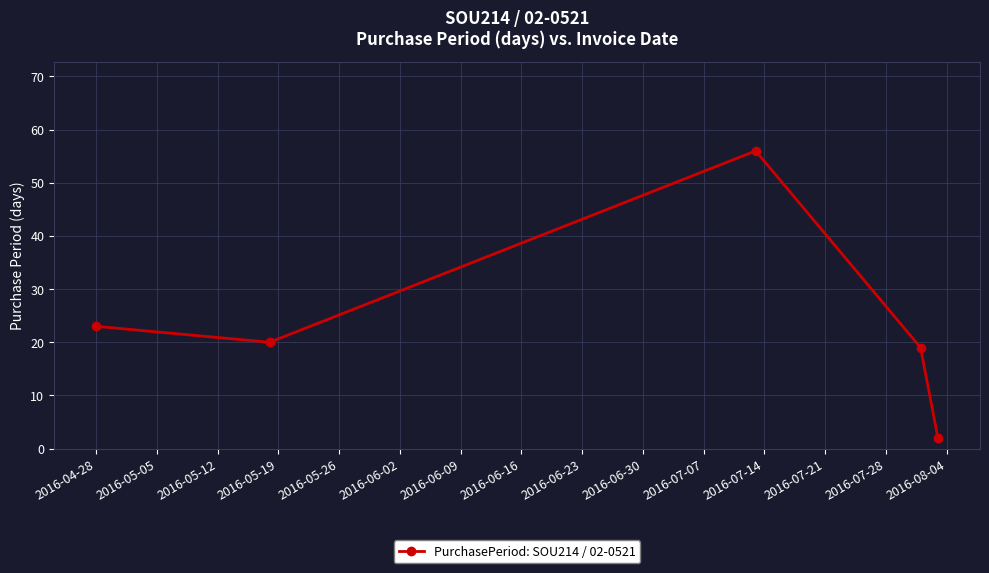

True or false: the data has more than 0 interior local peaks.

True